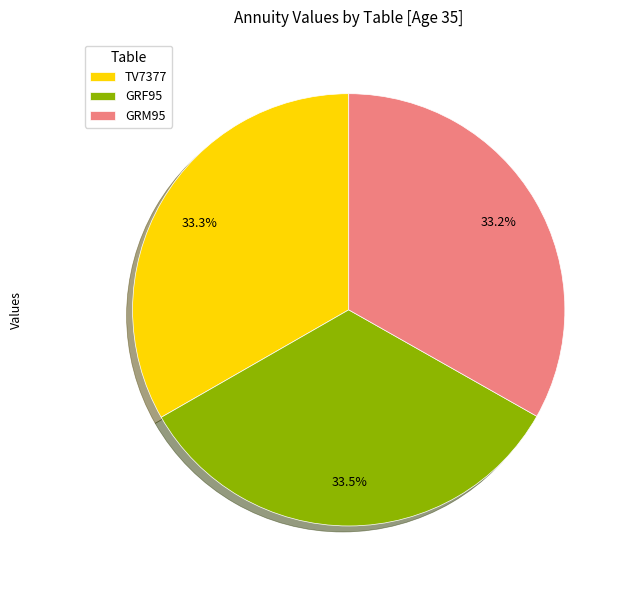

Is TV7377 the majority of the pie?

No